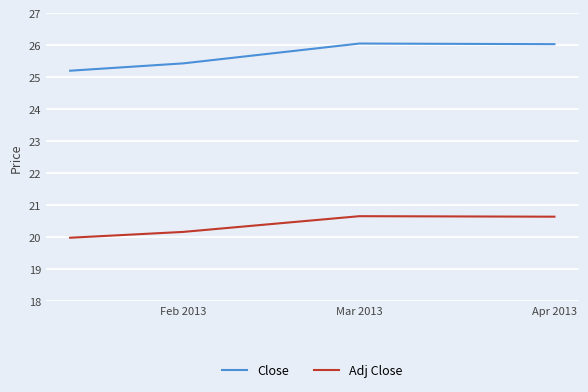

List the series in order of their overall mean, highest first.

Close, Adj Close